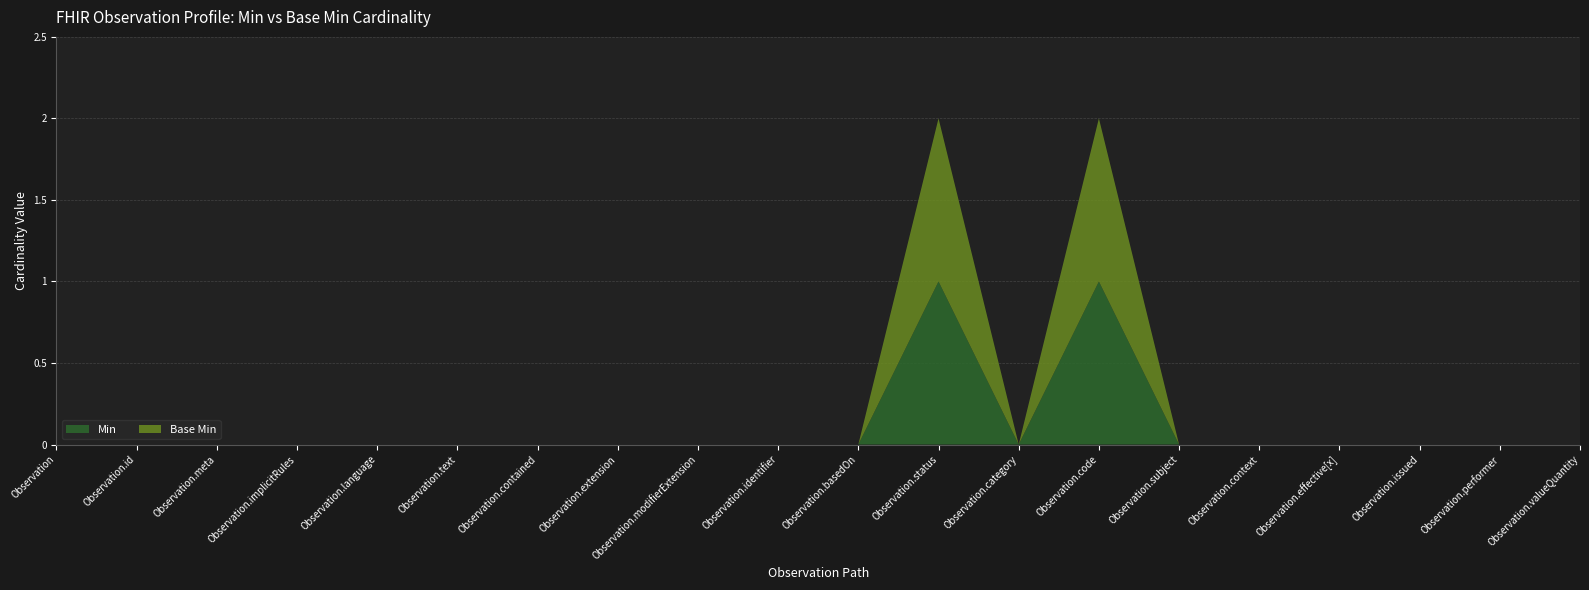

Reading left to right, extract all data points from this chart.

Min: Observation=0	Observation.id=0	Observation.meta=0	Observation.implicitRules=0	Observation.language=0	Observation.text=0	Observation.contained=0	Observation.extension=0	Observation.modifierExtension=0	Observation.identifier=0	Observation.basedOn=0	Observation.status=1	Observation.category=0	Observation.code=1	Observation.subject=0	Observation.context=0	Observation.effective[x]=0	Observation.issued=0	Observation.performer=0	Observation.valueQuantity=0
Base Min: Observation=0	Observation.id=0	Observation.meta=0	Observation.implicitRules=0	Observation.language=0	Observation.text=0	Observation.contained=0	Observation.extension=0	Observation.modifierExtension=0	Observation.identifier=0	Observation.basedOn=0	Observation.status=1	Observation.category=0	Observation.code=1	Observation.subject=0	Observation.context=0	Observation.effective[x]=0	Observation.issued=0	Observation.performer=0	Observation.valueQuantity=0